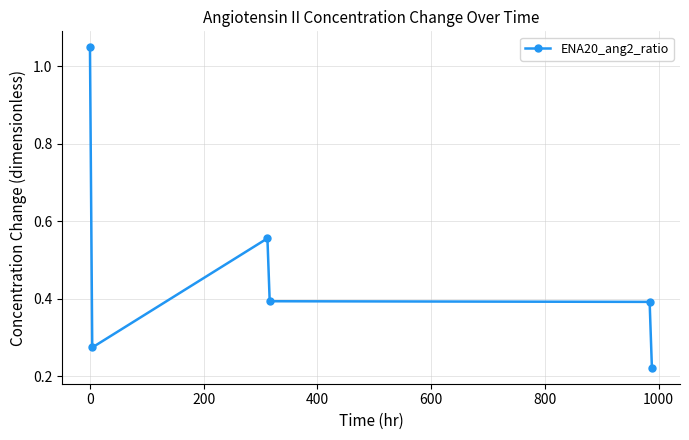

True or false: the data has more than 2 interior local peaks.

False